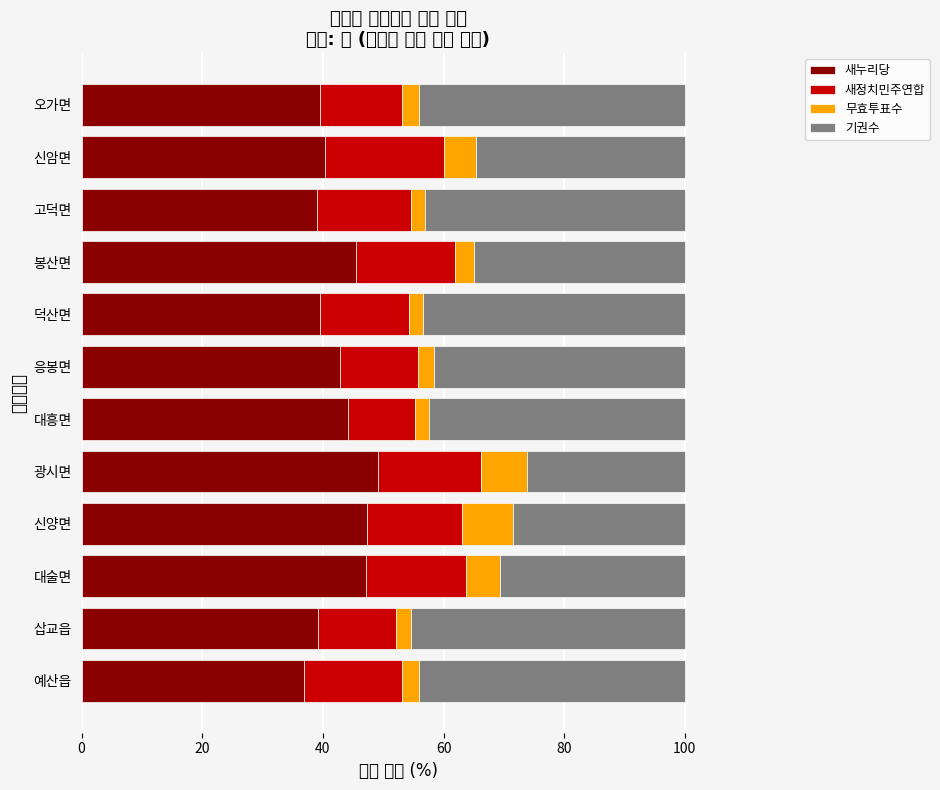

What is the highest value of the 새누리당 series?

49.2